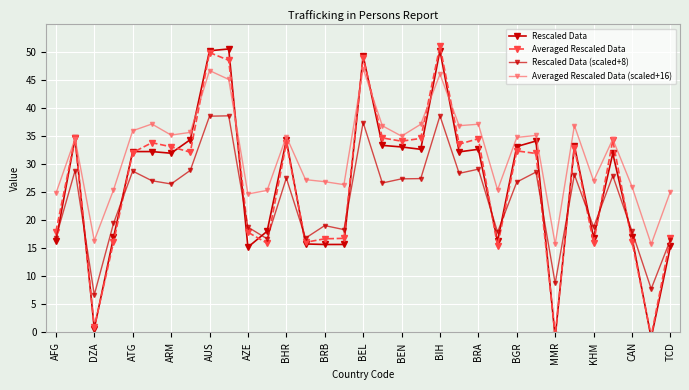

The Rescaled Data series shows 7.1 at MMR. True or false?

False